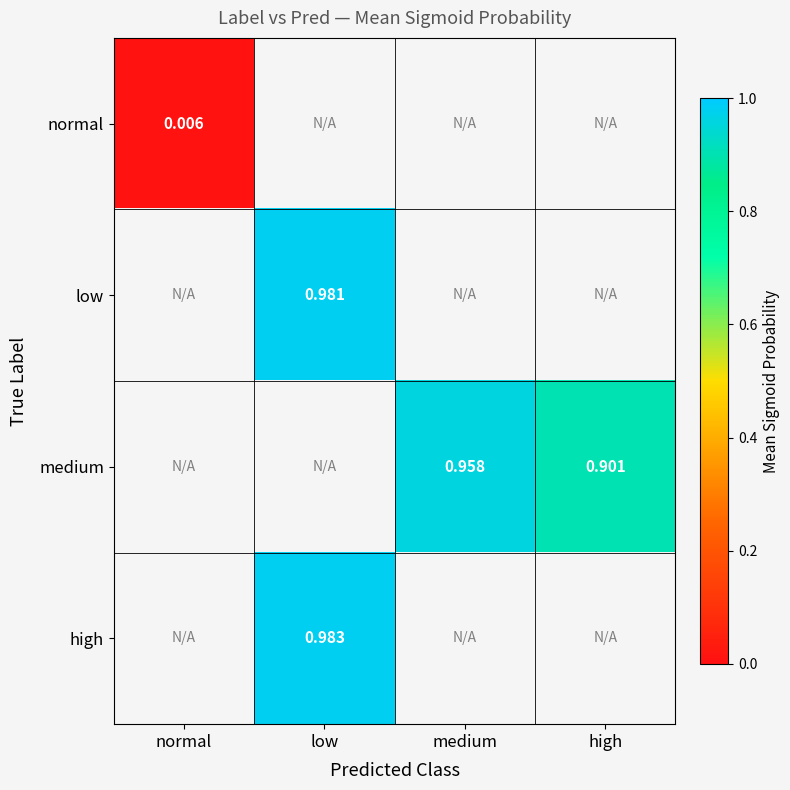

At which label is normal closest to 0?

normal